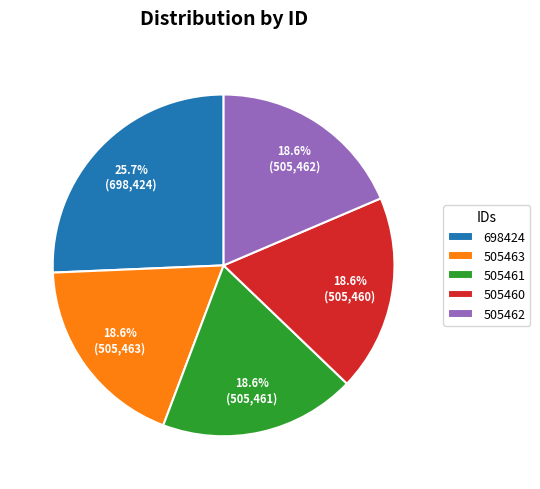

Approximately how many times larger is the value at 505460 compared to 505462?

1.0